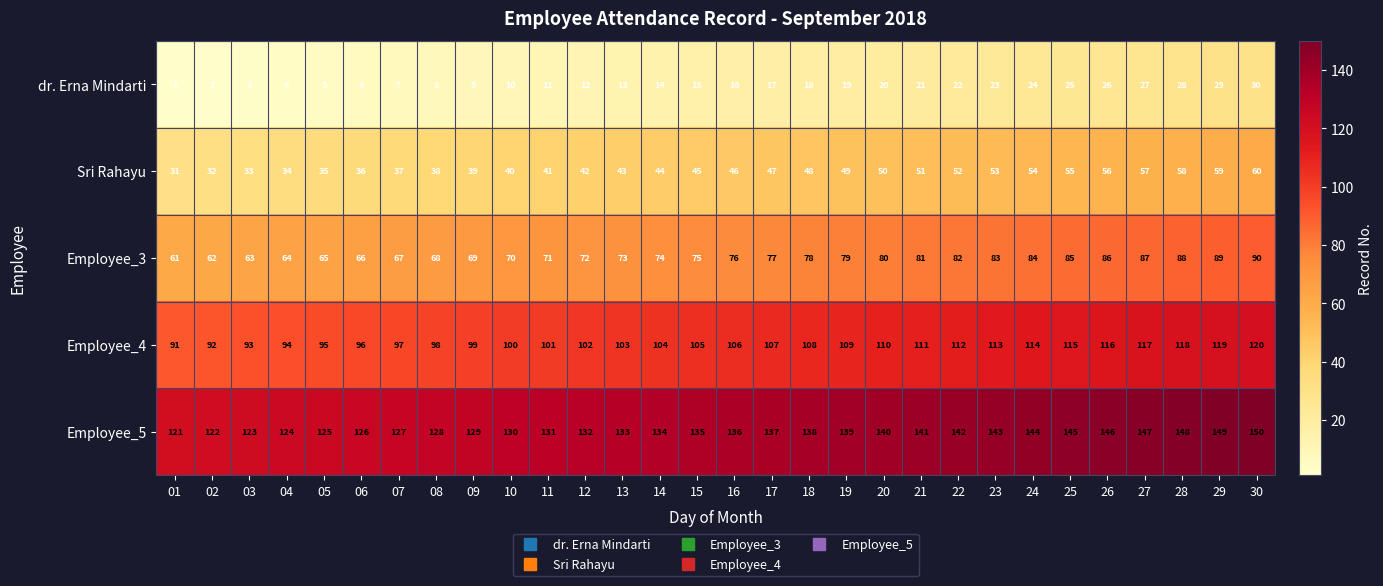

True or false: Sri Rahayu has a value of 20 at 09.

False